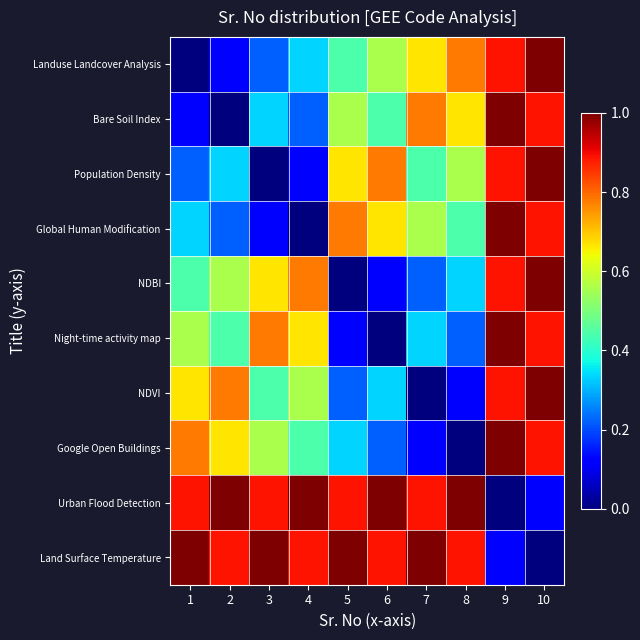

Reading left to right, what are all the values shown in this chart?

Landuse Landcover Analysis: 1=0.0	2=0.1	3=0.2	4=0.3	5=0.4	6=0.6	7=0.7	8=0.8	9=0.9	10=1.0
Bare Soil Index: 1=0.1	2=0.0	3=0.3	4=0.2	5=0.6	6=0.4	7=0.8	8=0.7	9=1.0	10=0.9
Population Density: 1=0.2	2=0.3	3=0.0	4=0.1	5=0.7	6=0.8	7=0.4	8=0.6	9=0.9	10=1.0
Global Human Modification: 1=0.3	2=0.2	3=0.1	4=0.0	5=0.8	6=0.7	7=0.6	8=0.4	9=1.0	10=0.9
NDBI: 1=0.4	2=0.6	3=0.7	4=0.8	5=0.0	6=0.1	7=0.2	8=0.3	9=0.9	10=1.0
Night-time activity map: 1=0.6	2=0.4	3=0.8	4=0.7	5=0.1	6=0.0	7=0.3	8=0.2	9=1.0	10=0.9
NDVI: 1=0.7	2=0.8	3=0.4	4=0.6	5=0.2	6=0.3	7=0.0	8=0.1	9=0.9	10=1.0
Google Open Buildings: 1=0.8	2=0.7	3=0.6	4=0.4	5=0.3	6=0.2	7=0.1	8=0.0	9=1.0	10=0.9
Urban Flood Detection: 1=0.9	2=1.0	3=0.9	4=1.0	5=0.9	6=1.0	7=0.9	8=1.0	9=0.0	10=0.1
Land Surface Temperature: 1=1.0	2=0.9	3=1.0	4=0.9	5=1.0	6=0.9	7=1.0	8=0.9	9=0.1	10=0.0